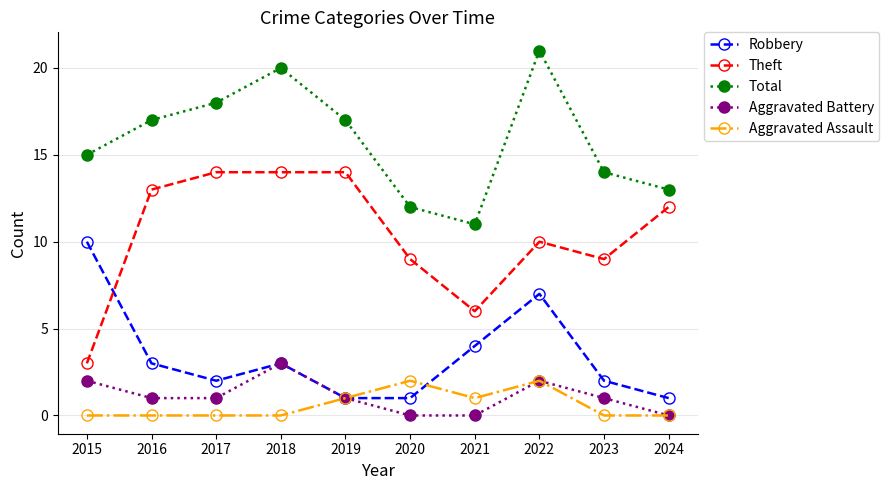

What is the highest value of the Total series?

21